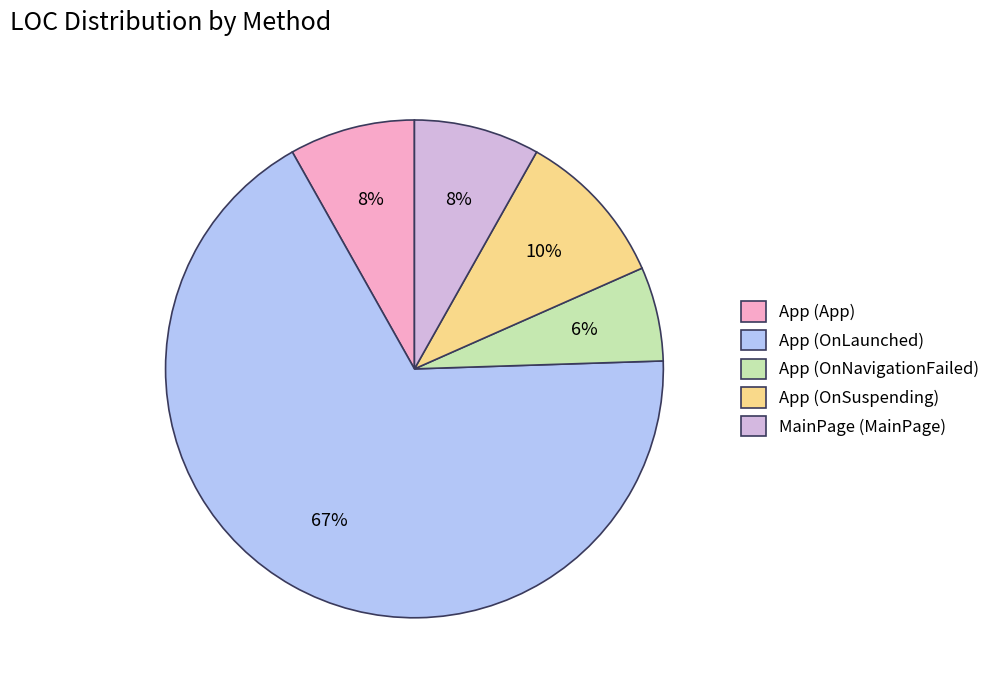

Is there any slice that represents more than half of the pie?

Yes